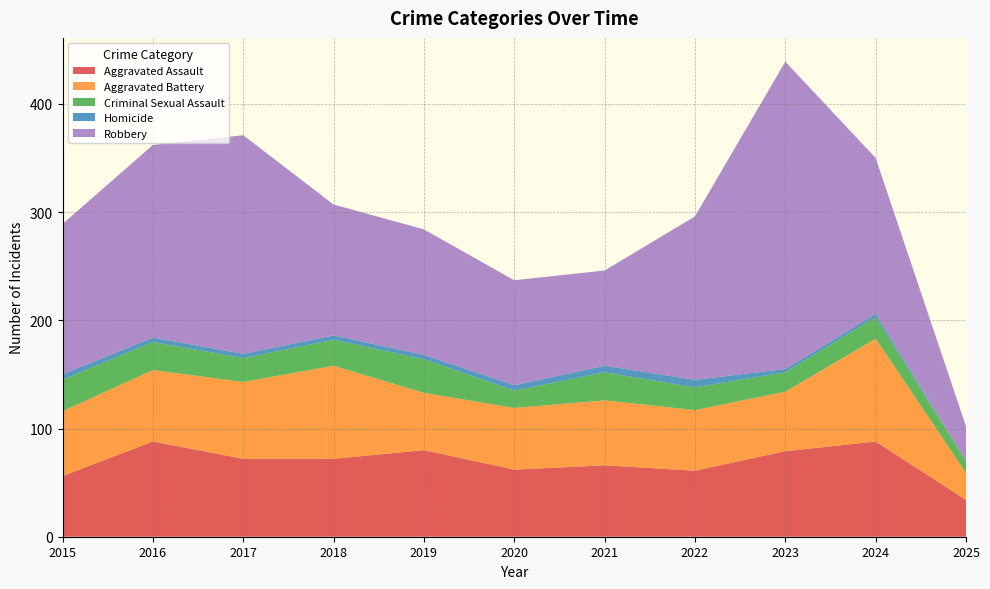

Reading right to left, extract all data points from this chart.

Aggravated Assault: 2025=34	2024=88	2023=79	2022=61	2021=66	2020=62	2019=80	2018=72	2017=72	2016=88	2015=56
Aggravated Battery: 2025=25	2024=95	2023=55	2022=56	2021=60	2020=57	2019=53	2018=86	2017=71	2016=66	2015=60
Criminal Sexual Assault: 2025=11	2024=20	2023=18	2022=21	2021=26	2020=16	2019=31	2018=24	2017=22	2016=26	2015=29
Homicide: 2025=0	2024=3	2023=3	2022=7	2021=6	2020=5	2019=4	2018=4	2017=4	2016=4	2015=5
Robbery: 2025=32	2024=144	2023=284	2022=151	2021=88	2020=97	2019=116	2018=121	2017=202	2016=178	2015=139